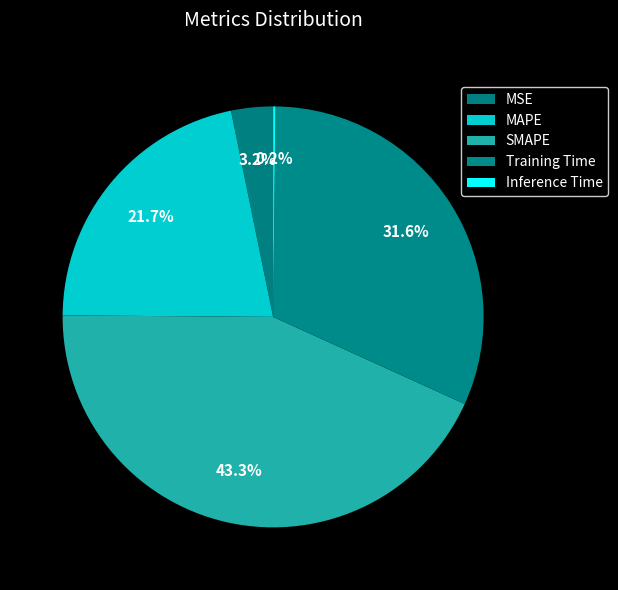

Count the number of slices in the pie.

5